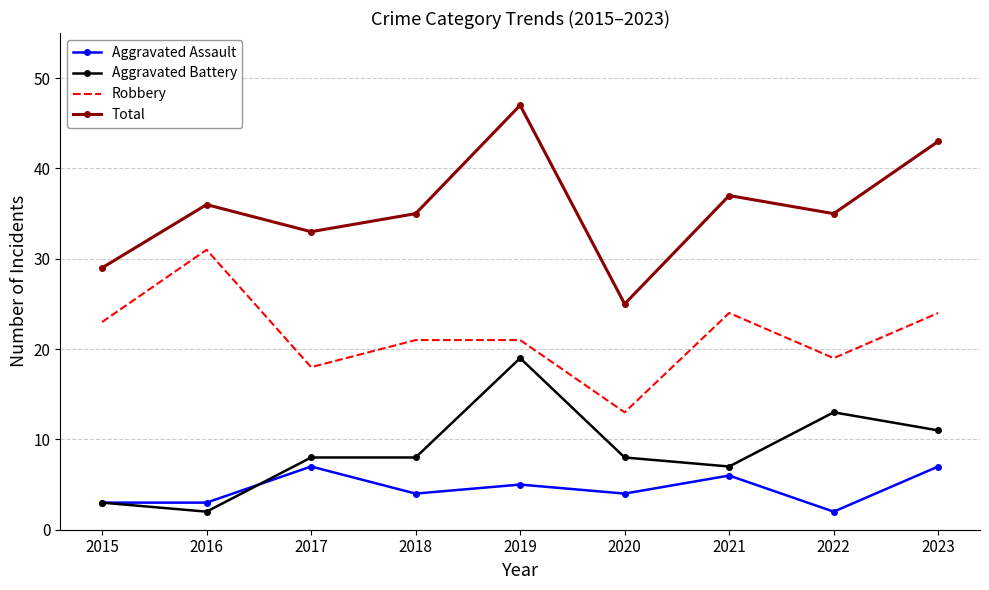

True or false: Aggravated Assault and Total intersect in this chart.

False